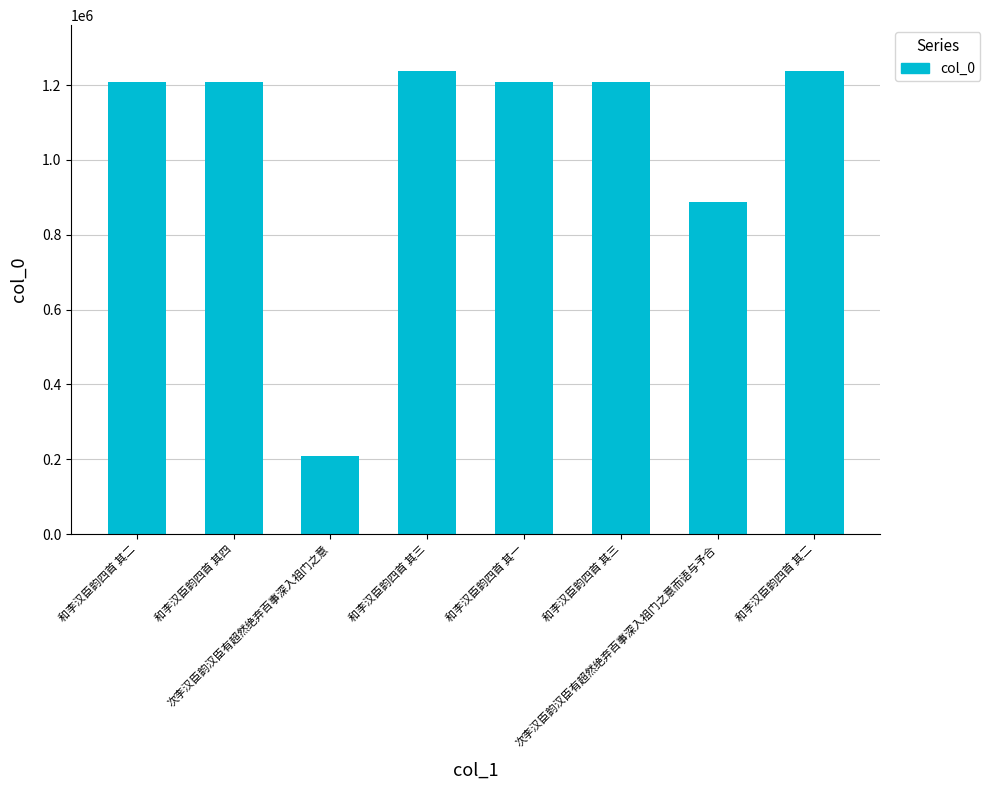

What is the difference between the values at 和李汉臣韵四首 其一 and 和李汉臣韵四首 其三?

2